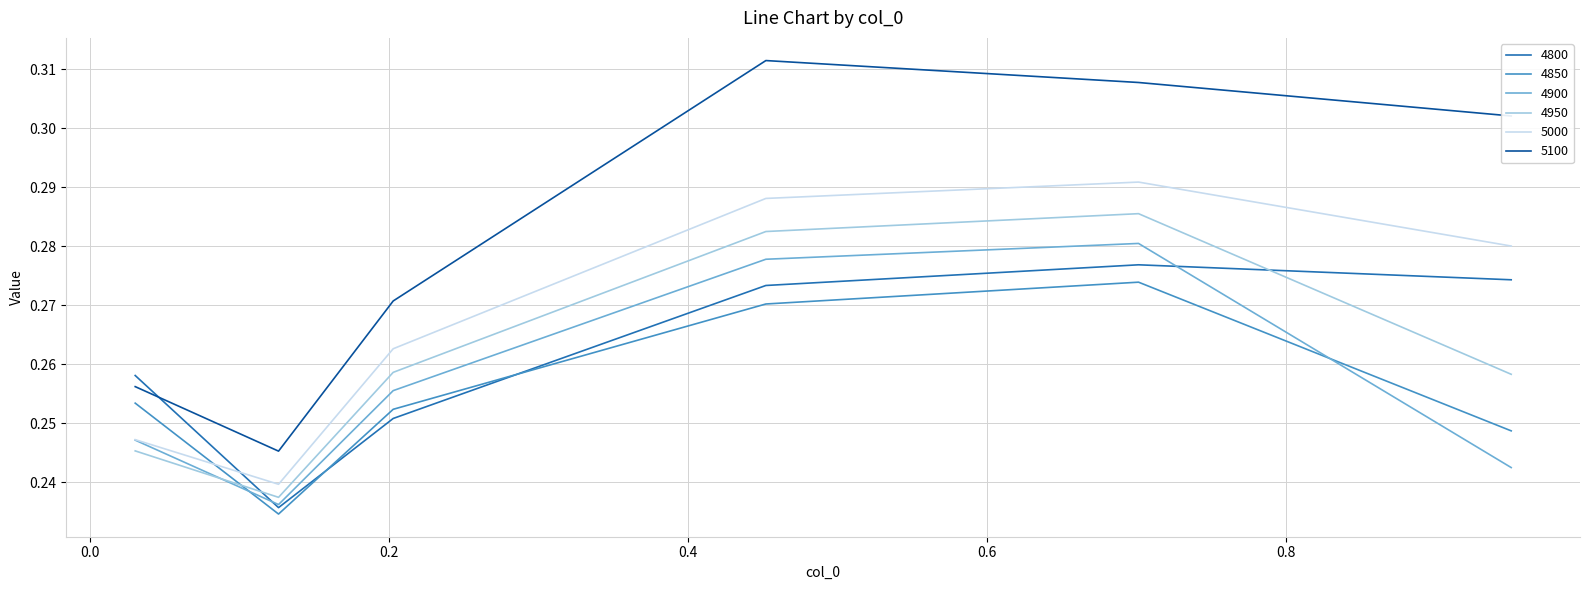

Which series has the largest total across all categories?

5100